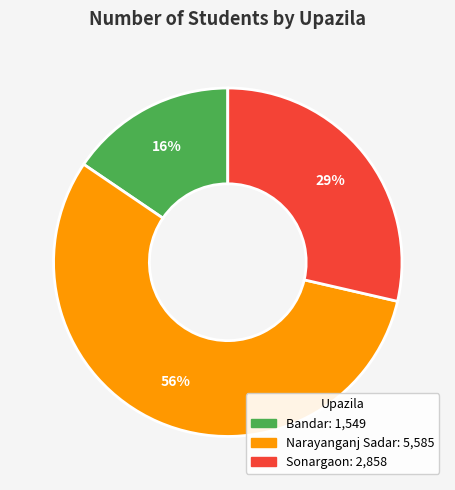

How many segments does this pie chart have?

3